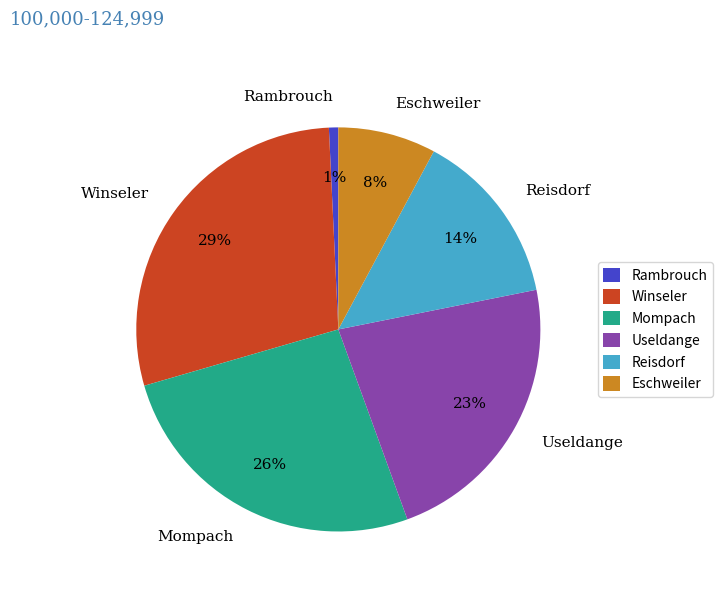

To the nearest percent, what is the difference between the Winseler and Useldange slice percentages?

6%